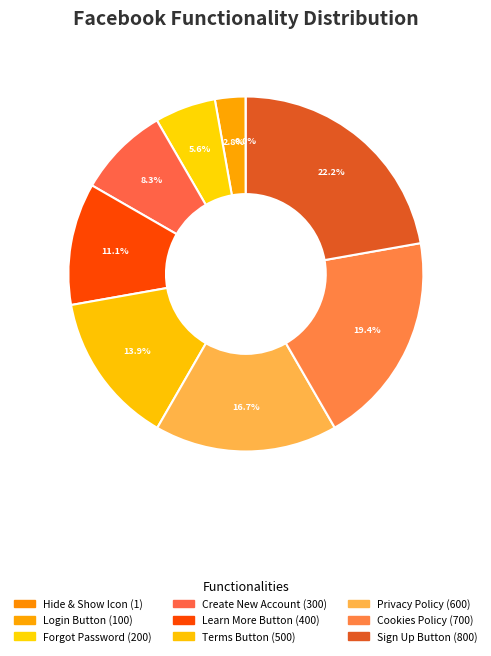

To the nearest percent, what is the difference between the Cookies Policy and Learn More Button slice percentages?

8%